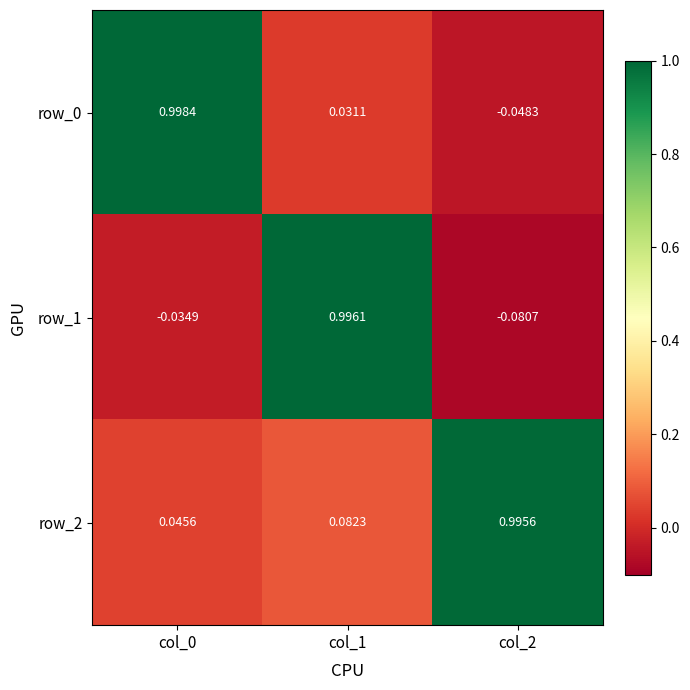

Which series has the largest total across all categories?

row_2